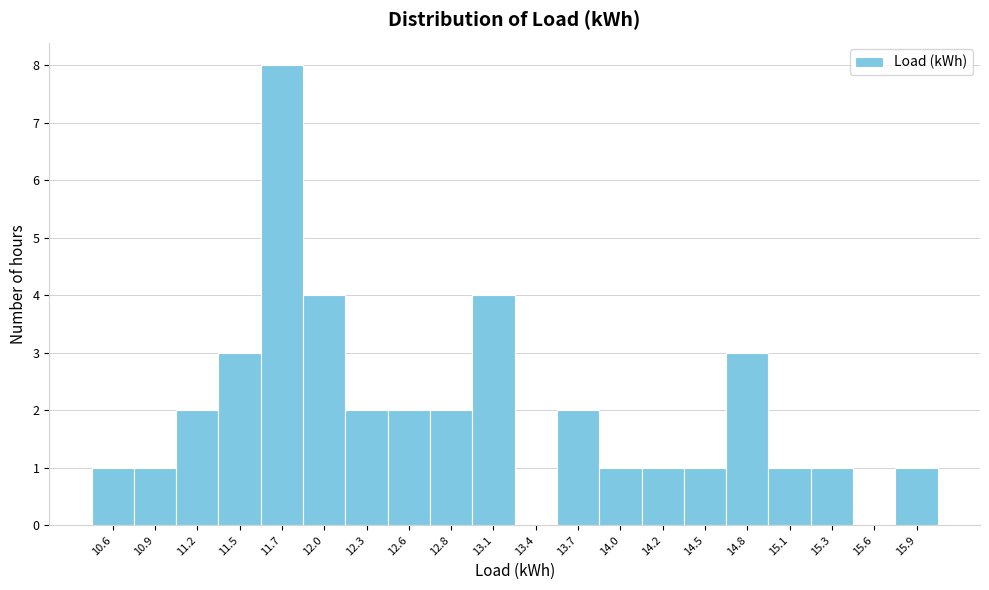

Reading left to right, transcribe all the data shown in this chart.

10.6=1	10.9=1	11.2=2	11.5=3	11.7=8	12.0=4	12.3=2	12.6=2	12.8=2	13.1=4	13.4=0	13.7=2	14.0=1	14.2=1	14.5=1	14.8=3	15.1=1	15.3=1	15.6=0	15.9=1